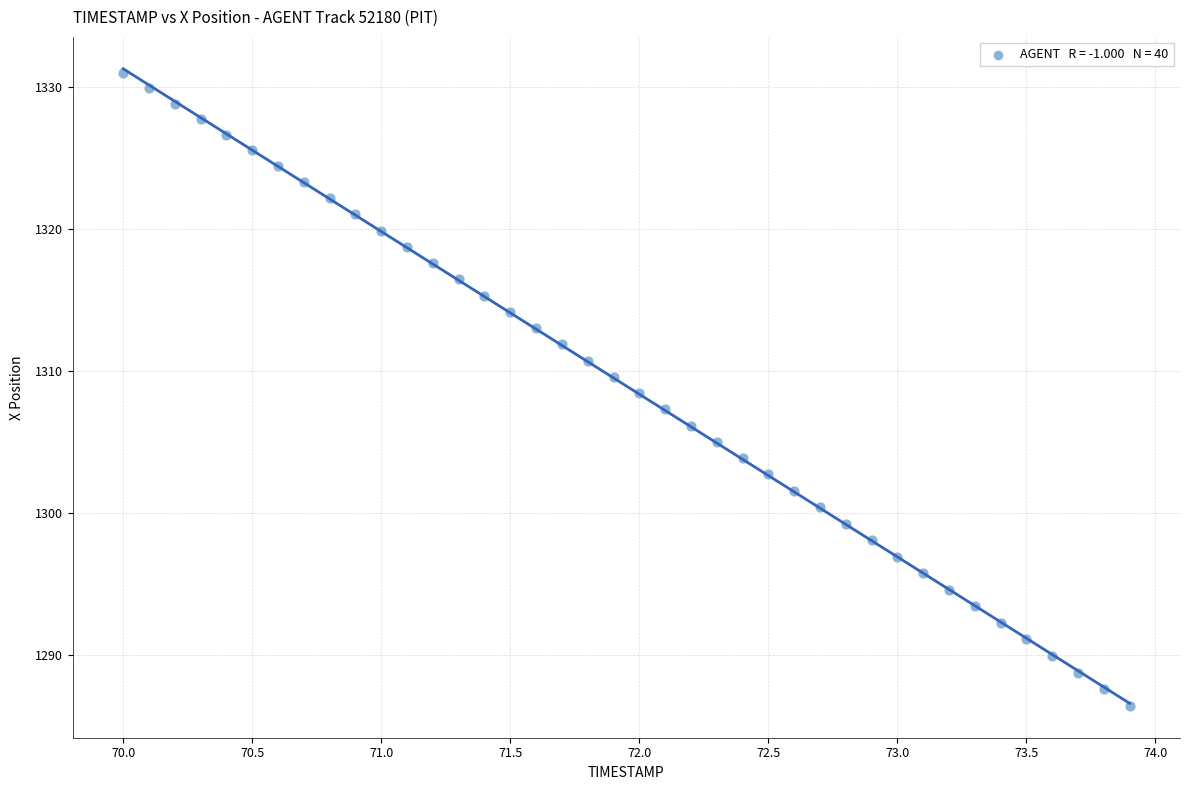

What is the range of Y values (max minus min)?

44.6